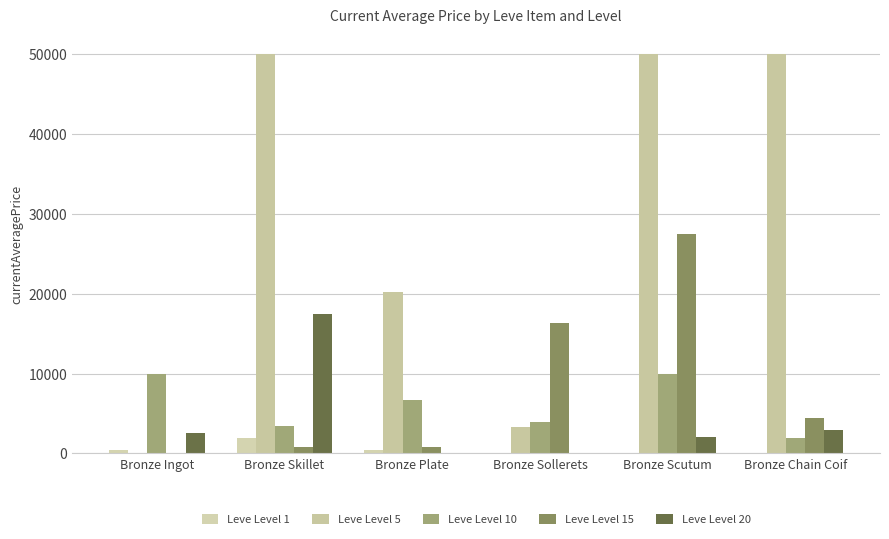

Which series changed the most between Bronze Skillet and Bronze Plate?

Leve Level 5